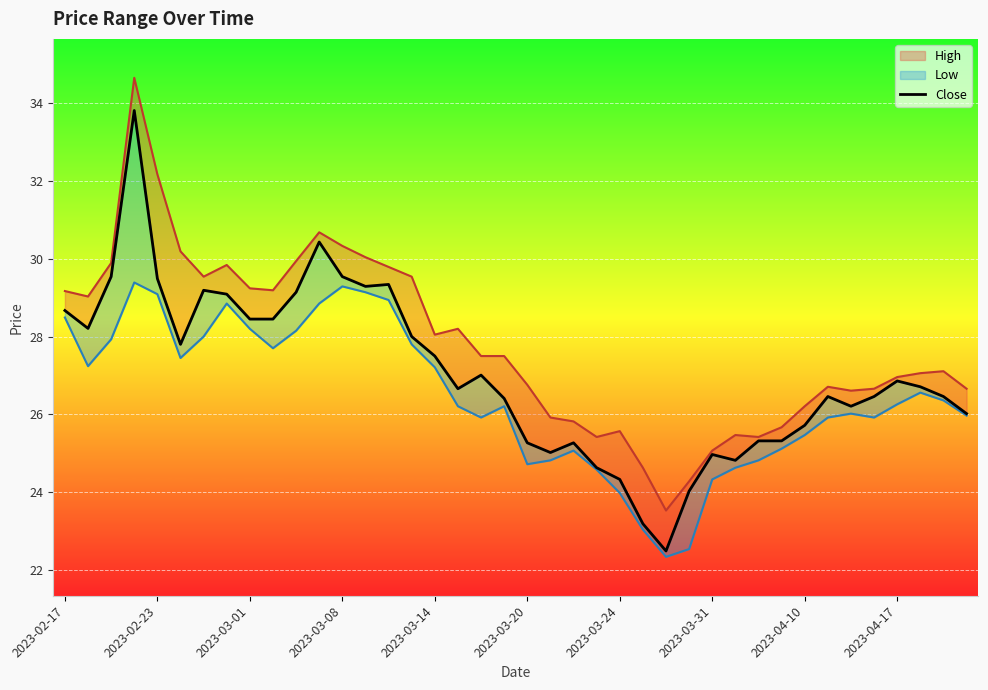

What is the value of the 26th point from the left?

23.2